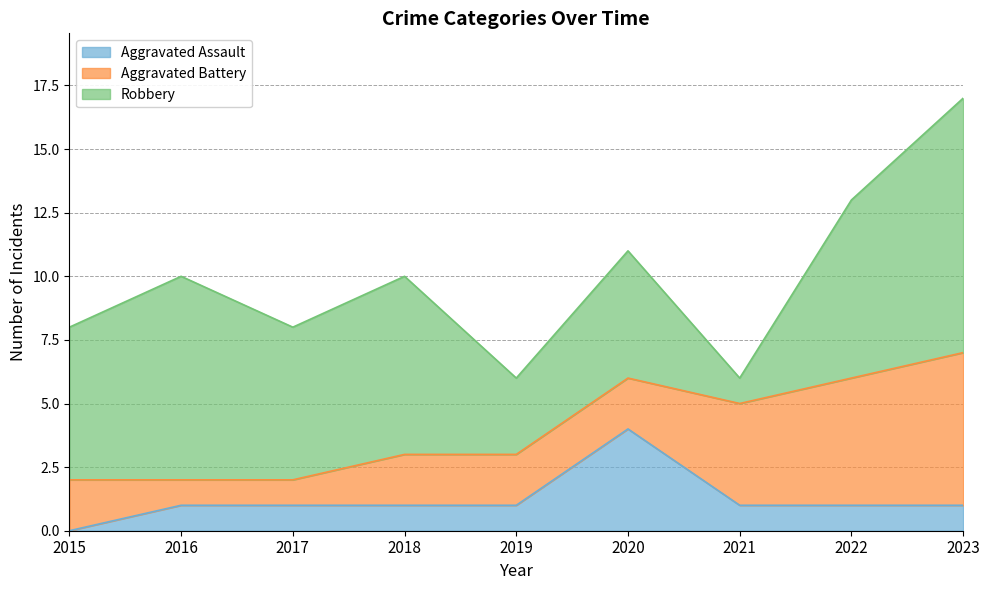

What is the value of the Robbery point at the 4th from the left?

7